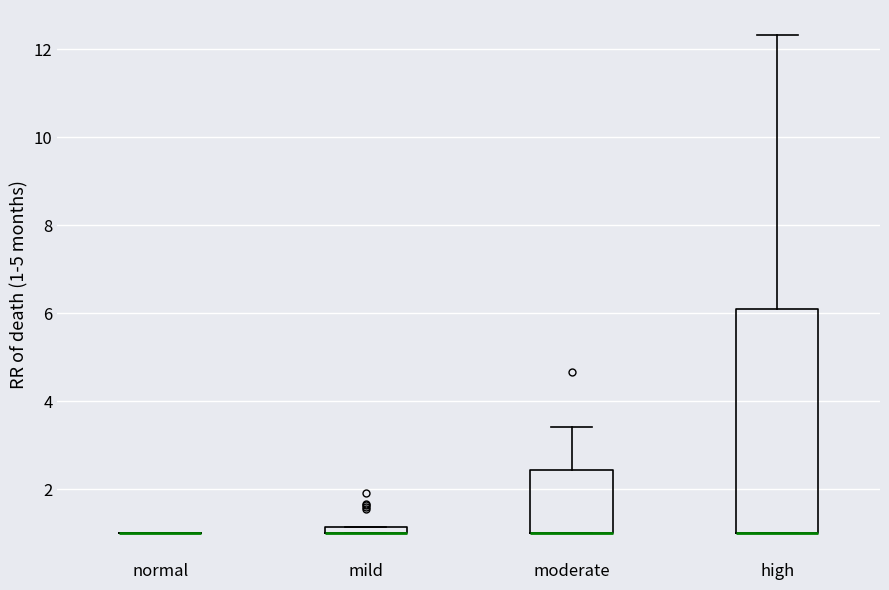

Where is the lower edge of the box for high on the y-axis? The values are not printed on the chart, so give them approximately, as read against the axis.

1.0